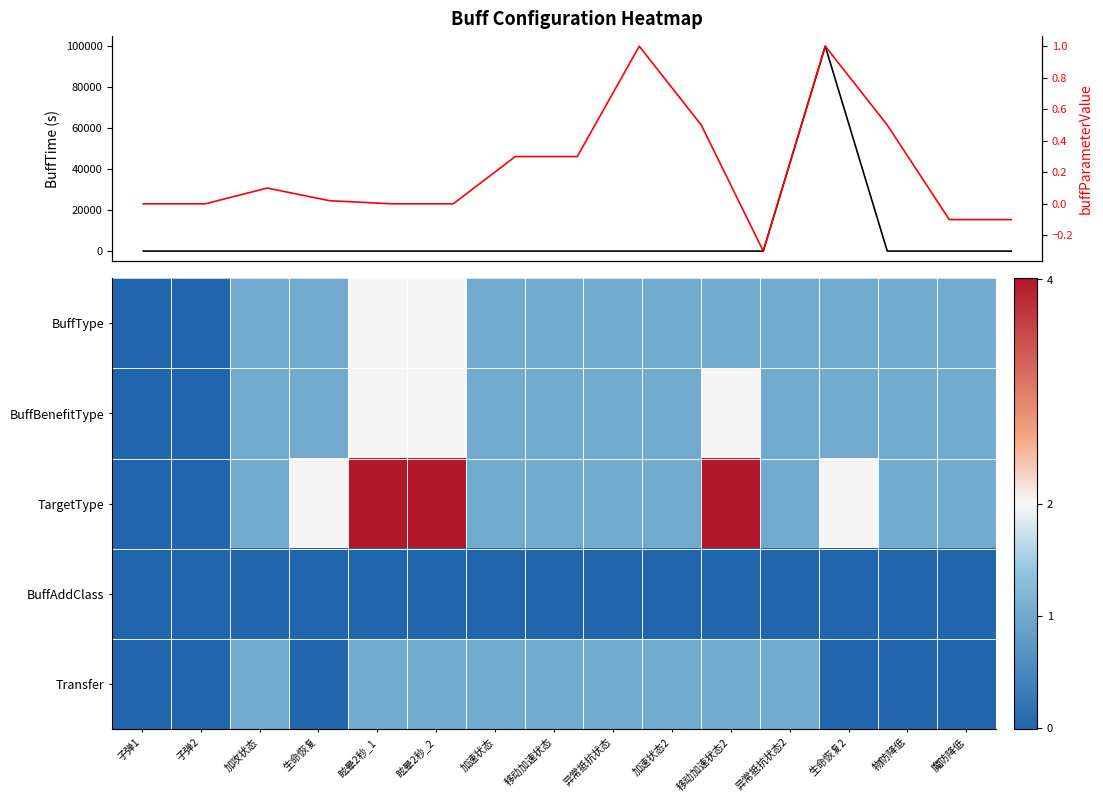

At how many categories does at least one series exceed 68819?

1